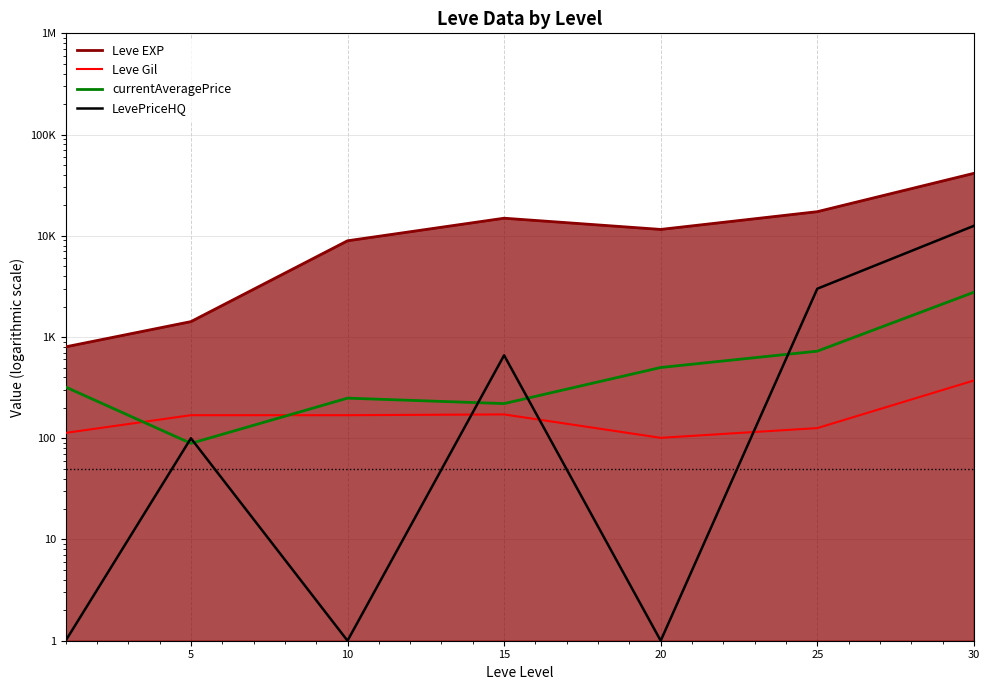

True or false: currentAveragePrice has a value of 725.0 at 25.

True